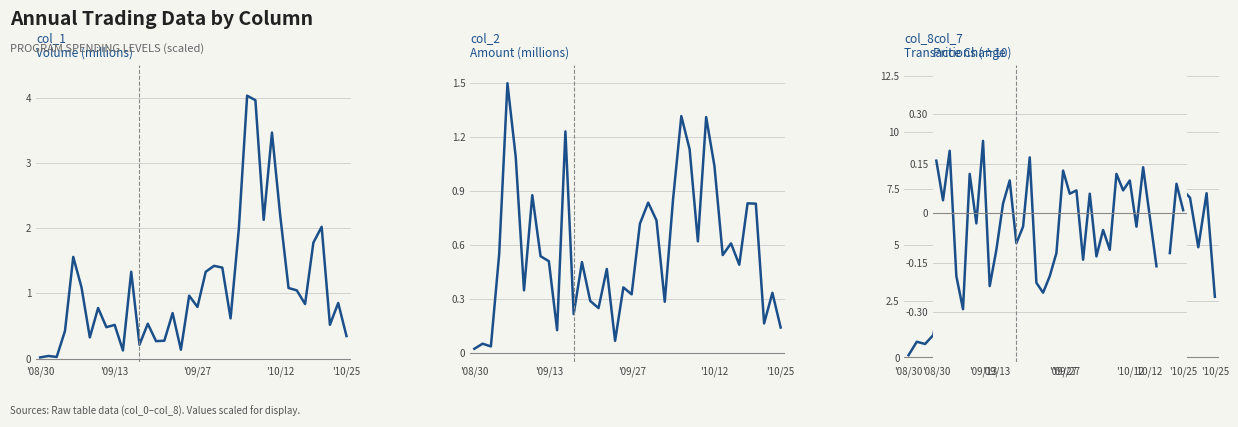

At which category is the sum across all series the highest?

26